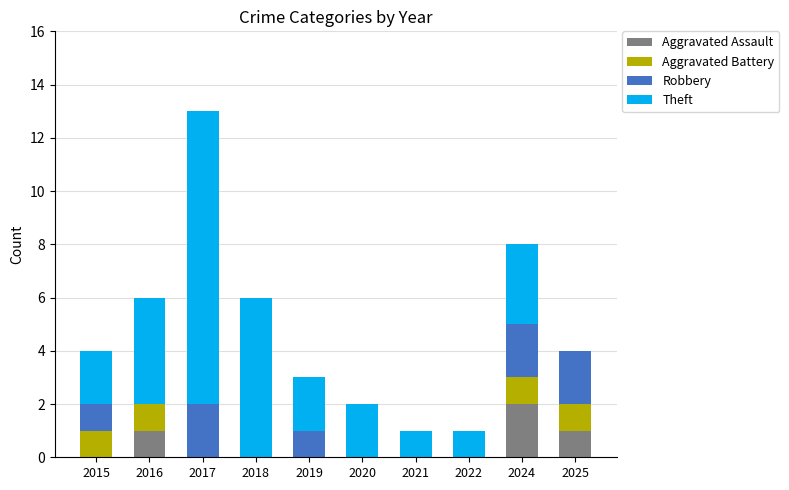

At which category is the sum across all series the highest?

2017